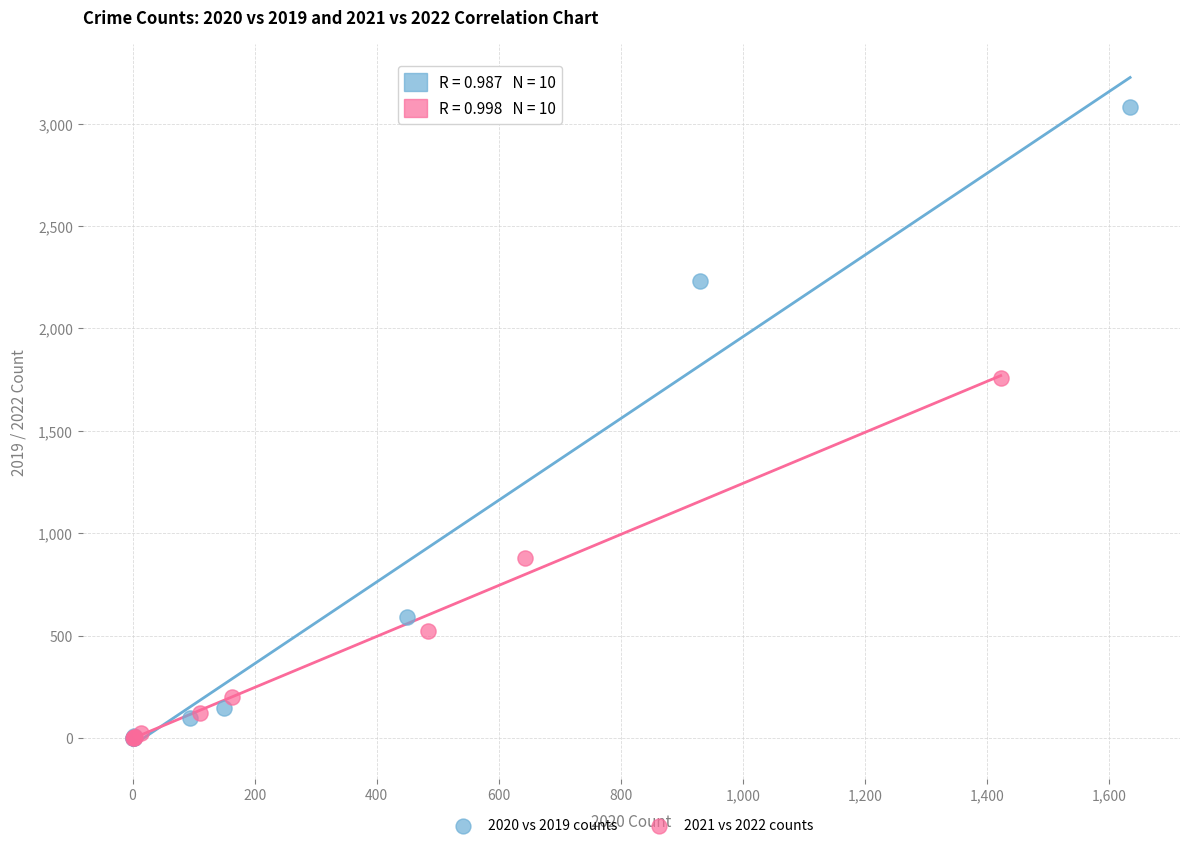

Which series contains the highest Y value?

2020 vs 2019 counts